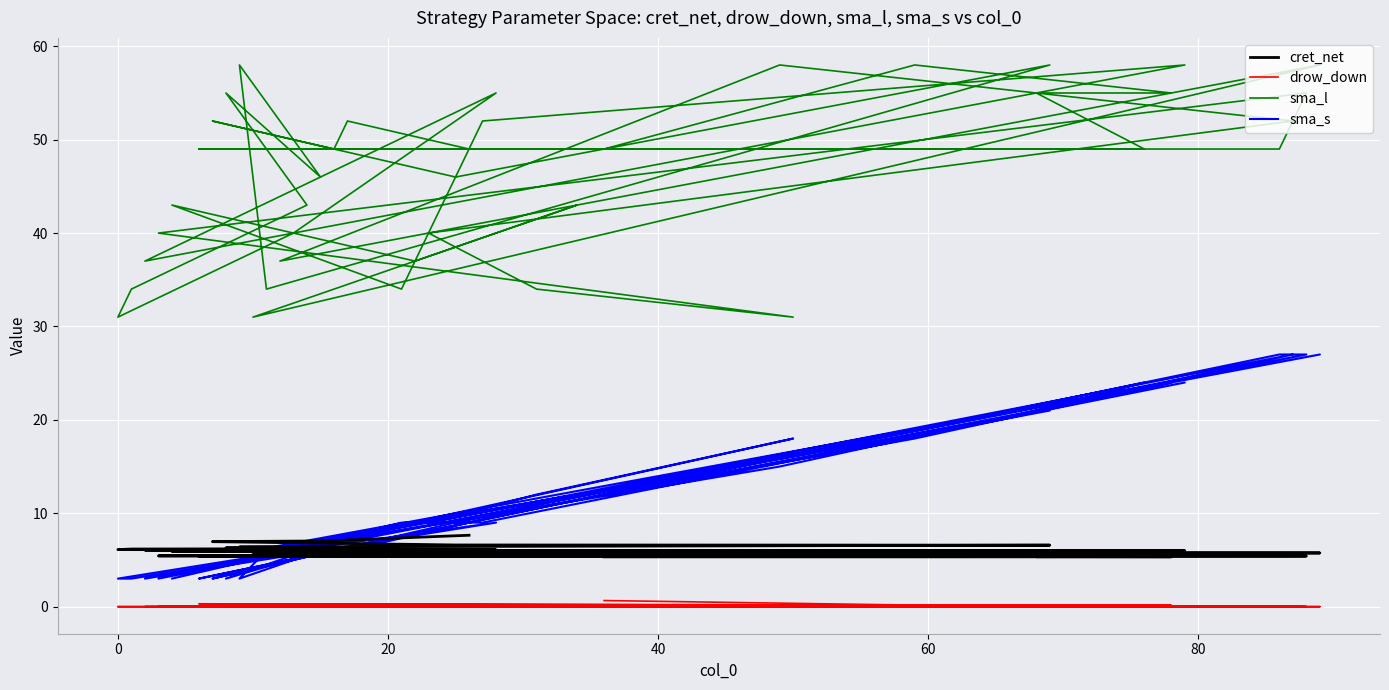

True or false: sma_l and drow_down intersect in this chart.

False